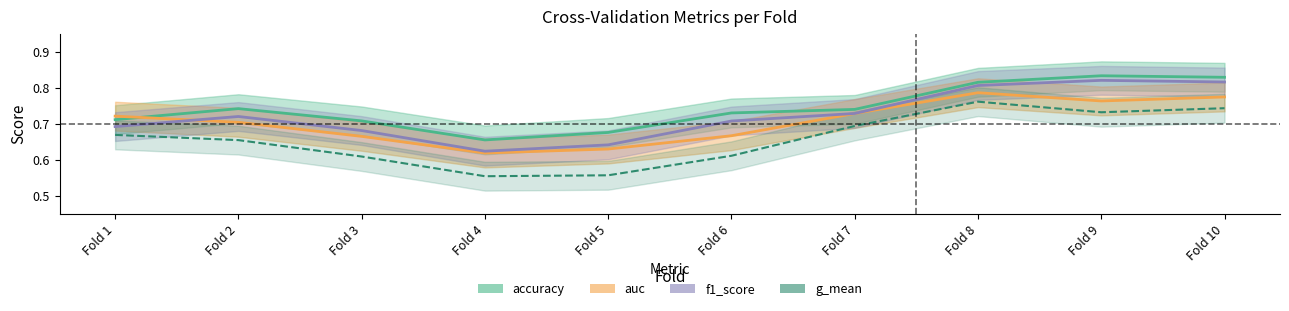

List the labels in order of f1_score value, largest first.

Fold 9, Fold 10, Fold 8, Fold 7, Fold 2, Fold 6, Fold 1, Fold 3, Fold 5, Fold 4